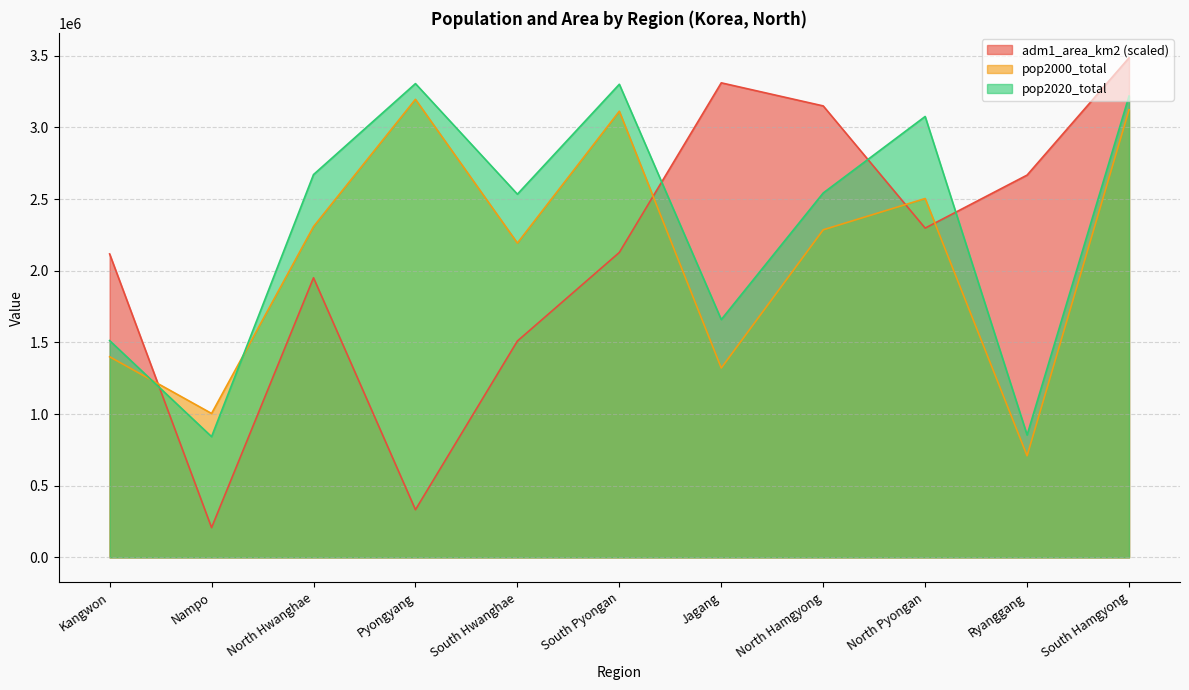

Which series has the largest total across all categories?

pop2020_total